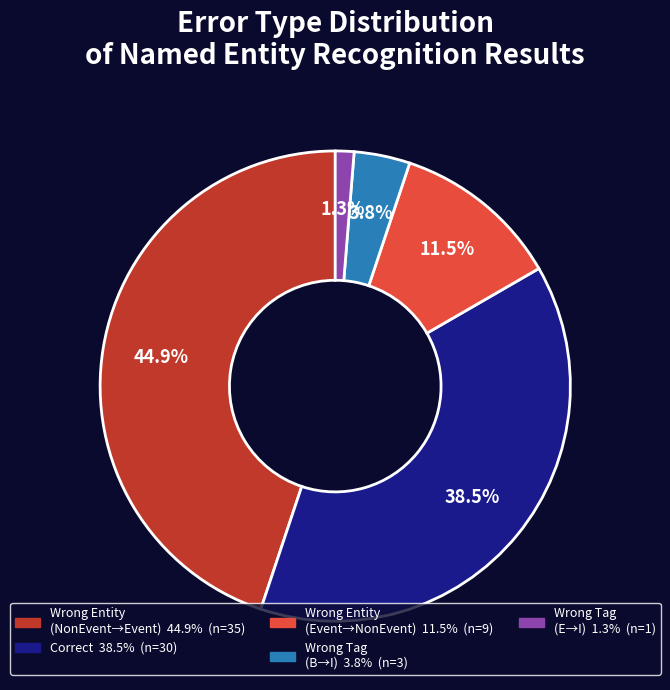

Which category has the smallest portion of the pie?

Wrong Tag (E→I) 1.3% (n=1)